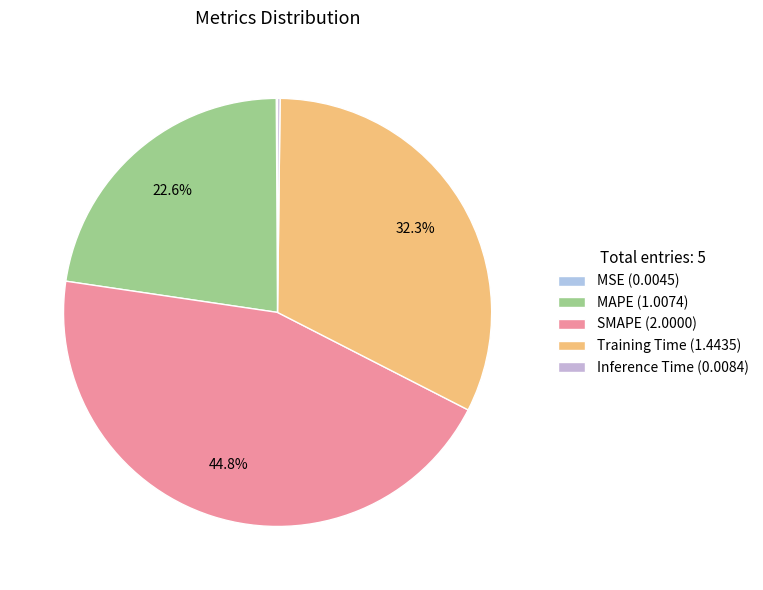

True or false: Inference Time accounts for 0% of the total.

True